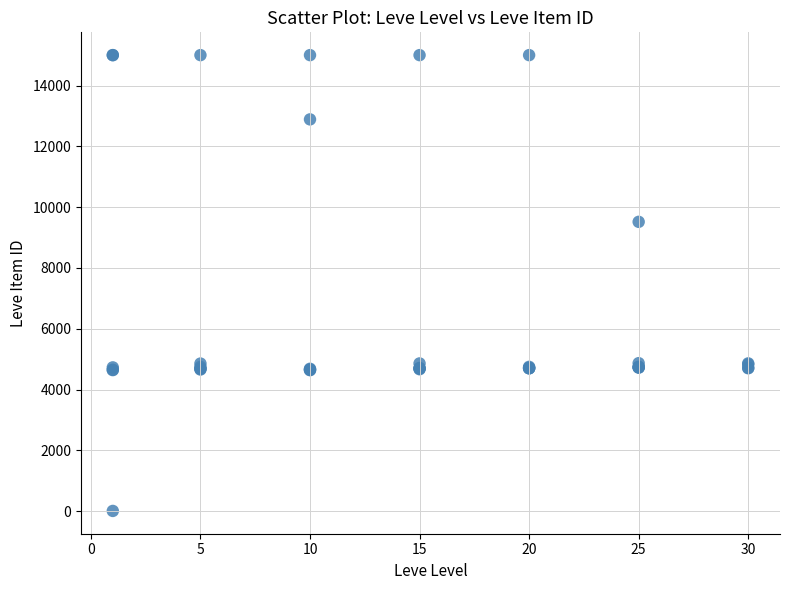

What Y value in the scatter plot is closest to 7503?

9516